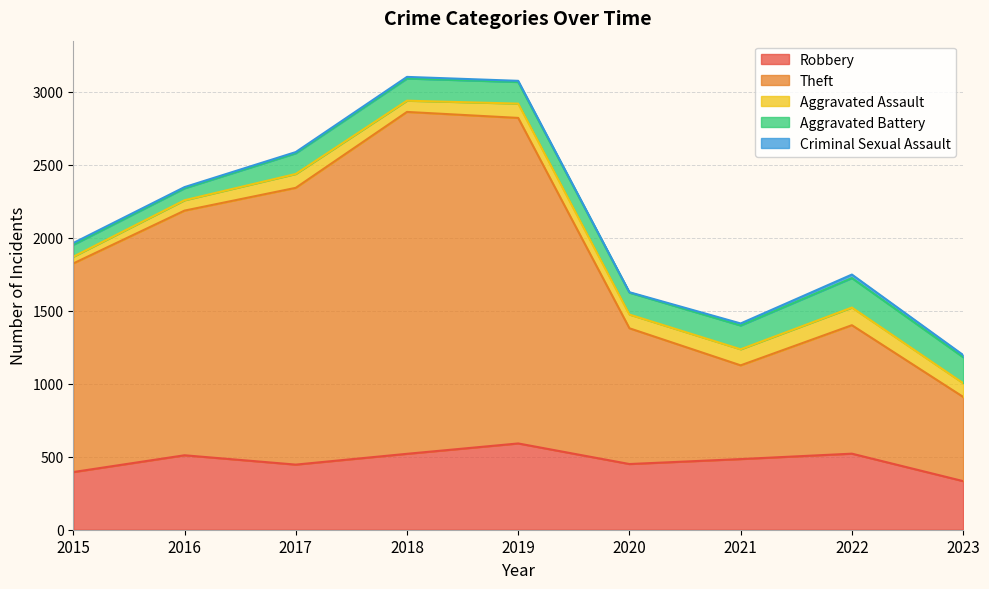

True or false: Theft and Criminal Sexual Assault cross at least once.

False